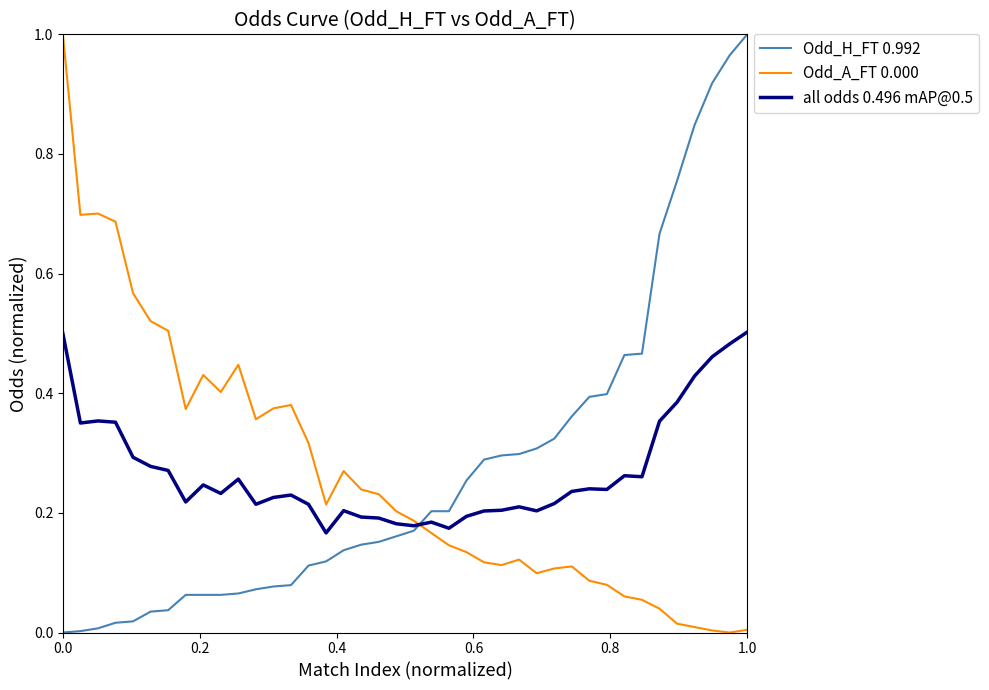

How many times do Odd_H_FT 0.992 and Odd_A_FT 0.000 cross each other?

1